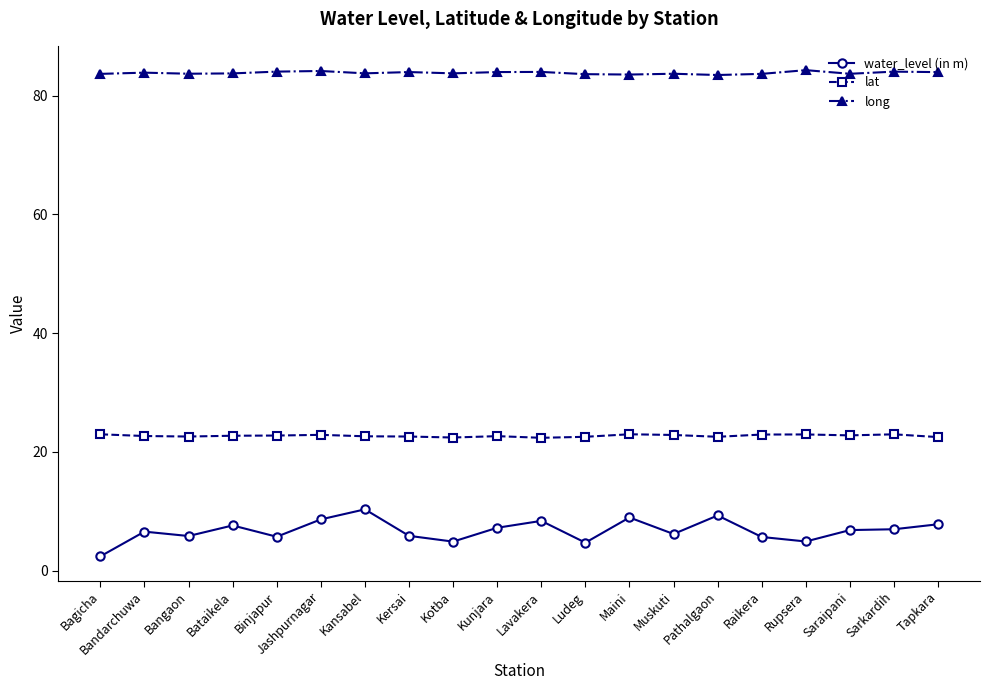

What is the greatest value displayed?

84.3